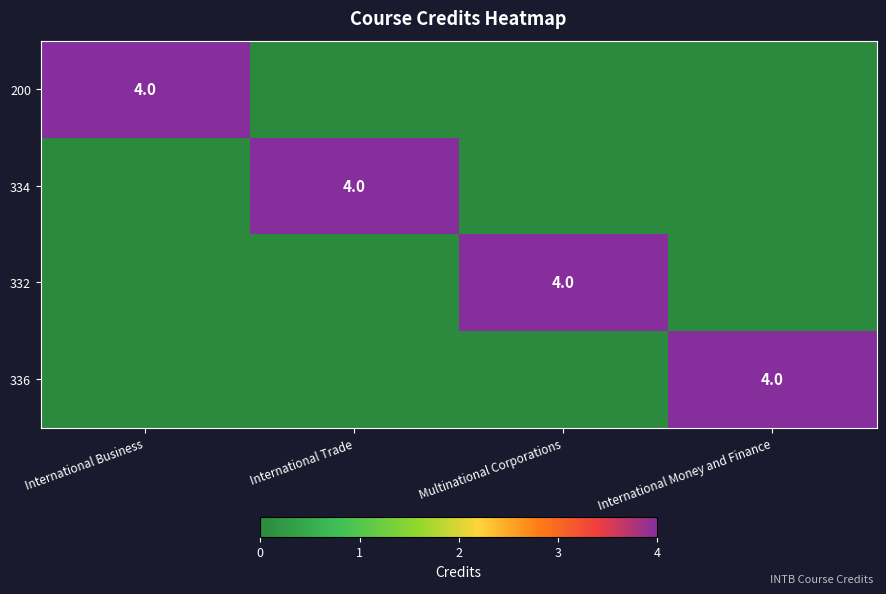

The 336 series shows 4 at International Money and Finance. True or false?

True